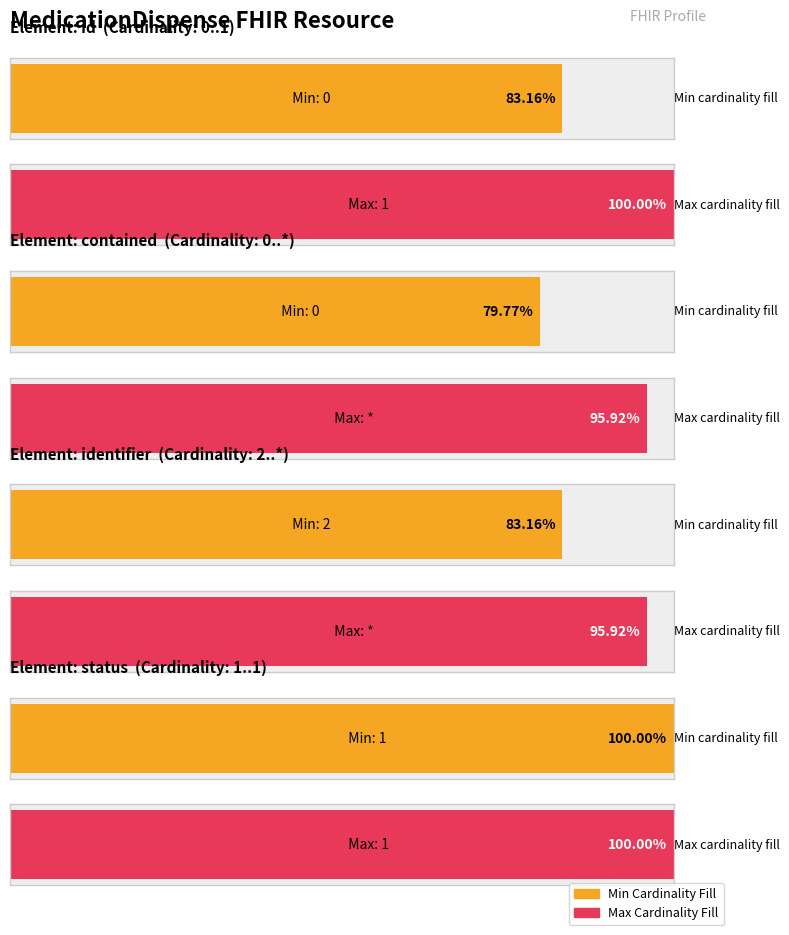

Rank the series at MedicationDispense.status from lowest to highest value.

Min Cardinality, Max Cardinality